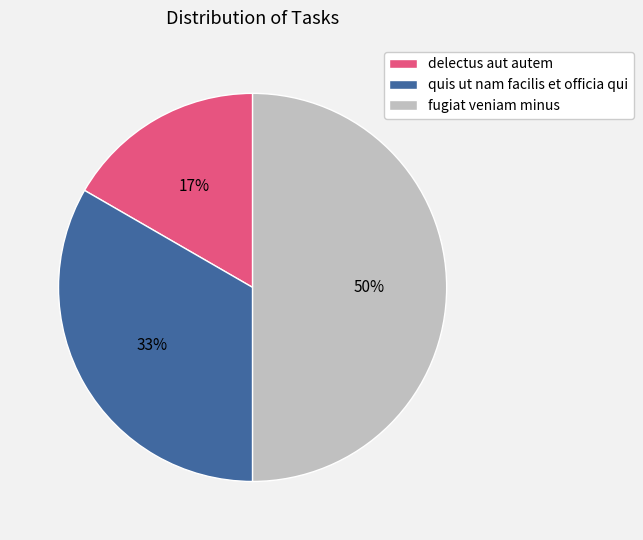

How many slices are in this pie chart?

3